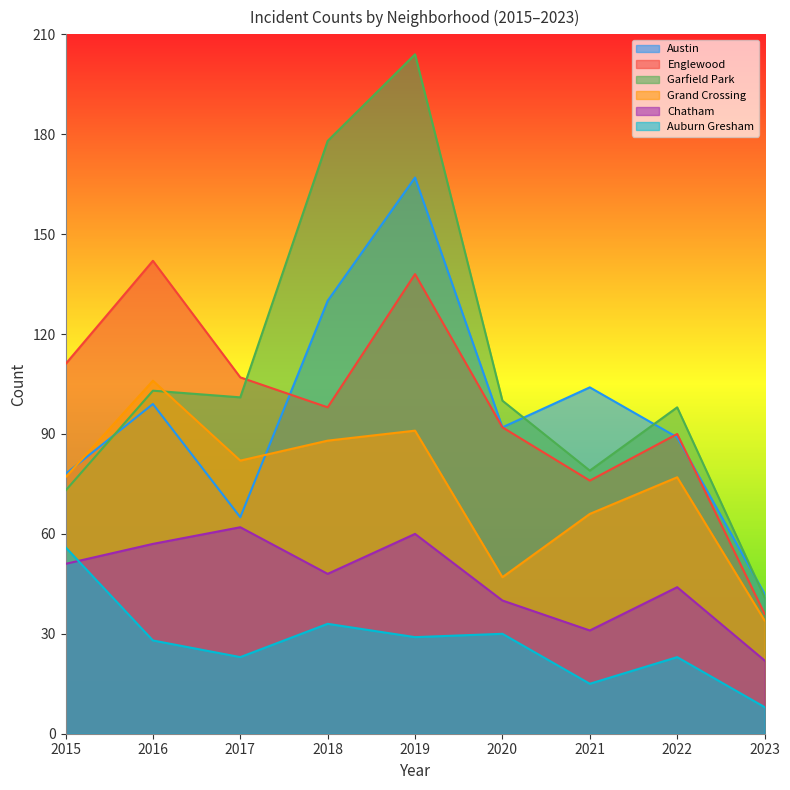

How many values in the Chatham series are below 48?

4